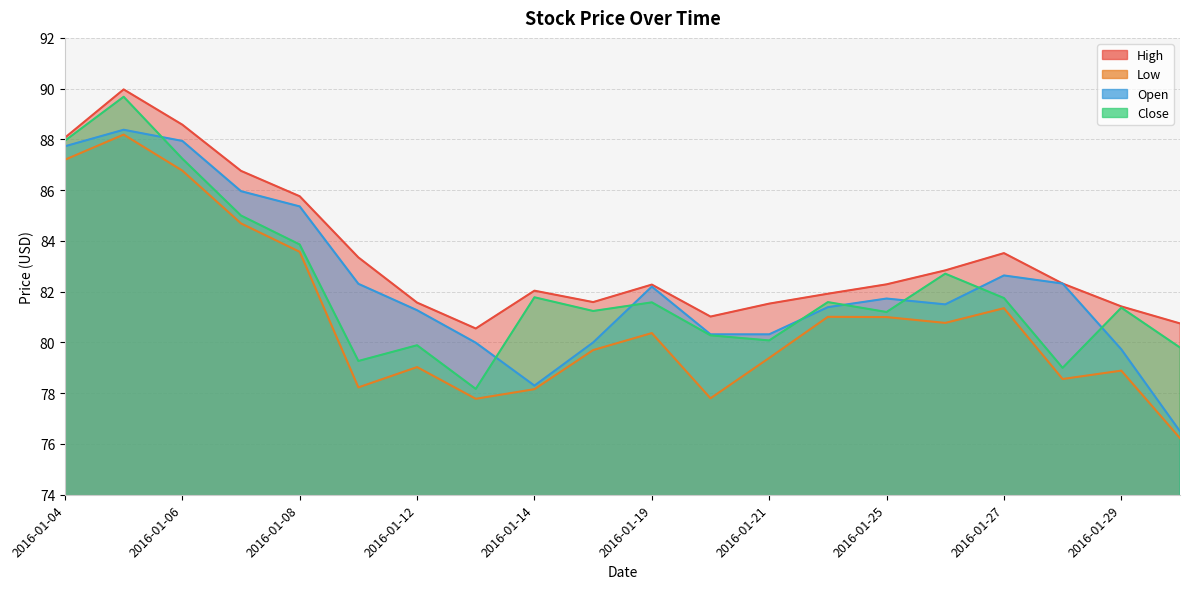

What is the total value across all series at 2016-01-13?

316.5